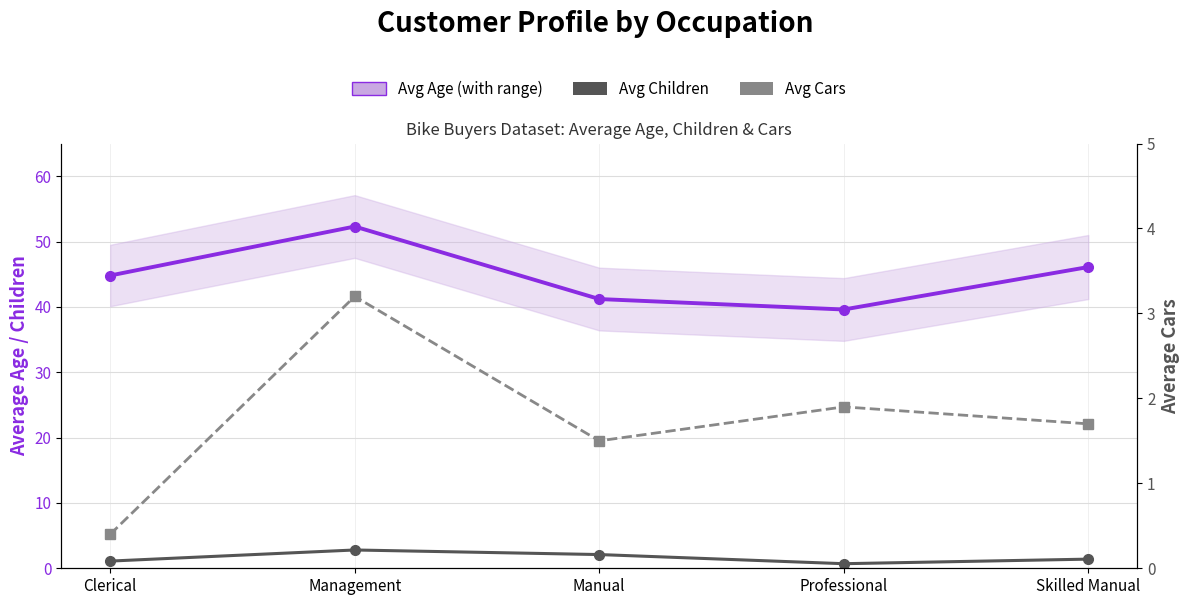

In Avg Children, how many points are lower than both neighbors (excluding endpoints)?

1